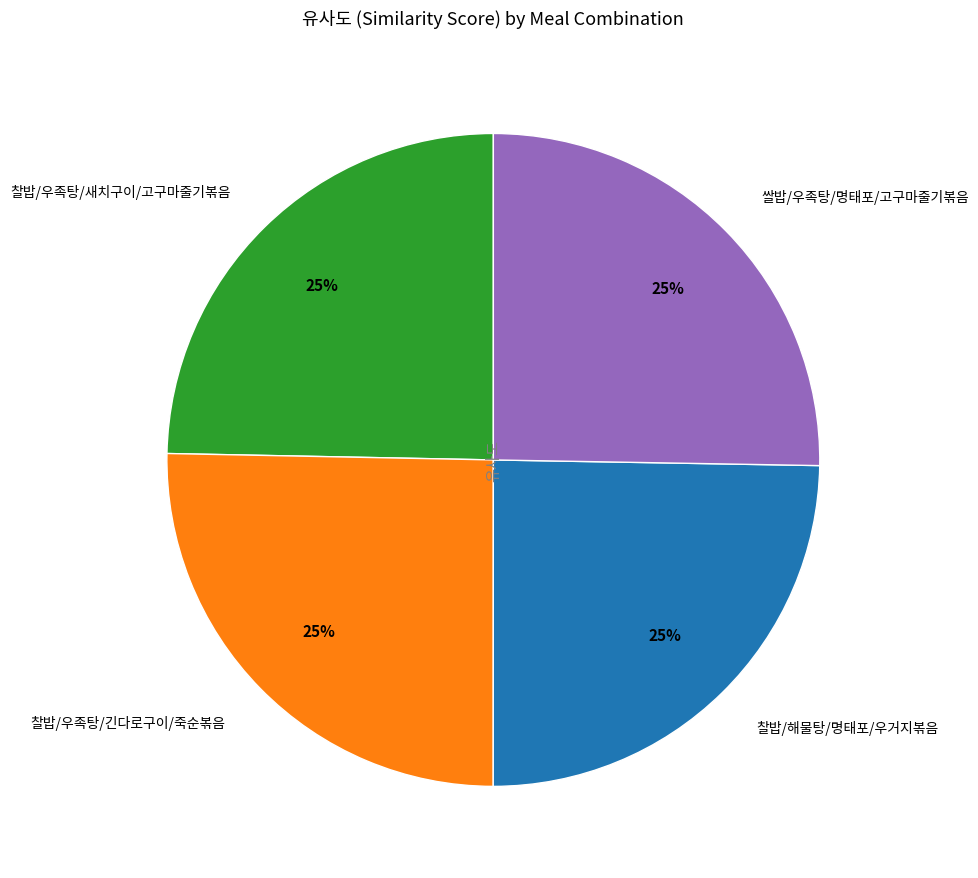

To the nearest percent, what is the average slice percentage?

25%